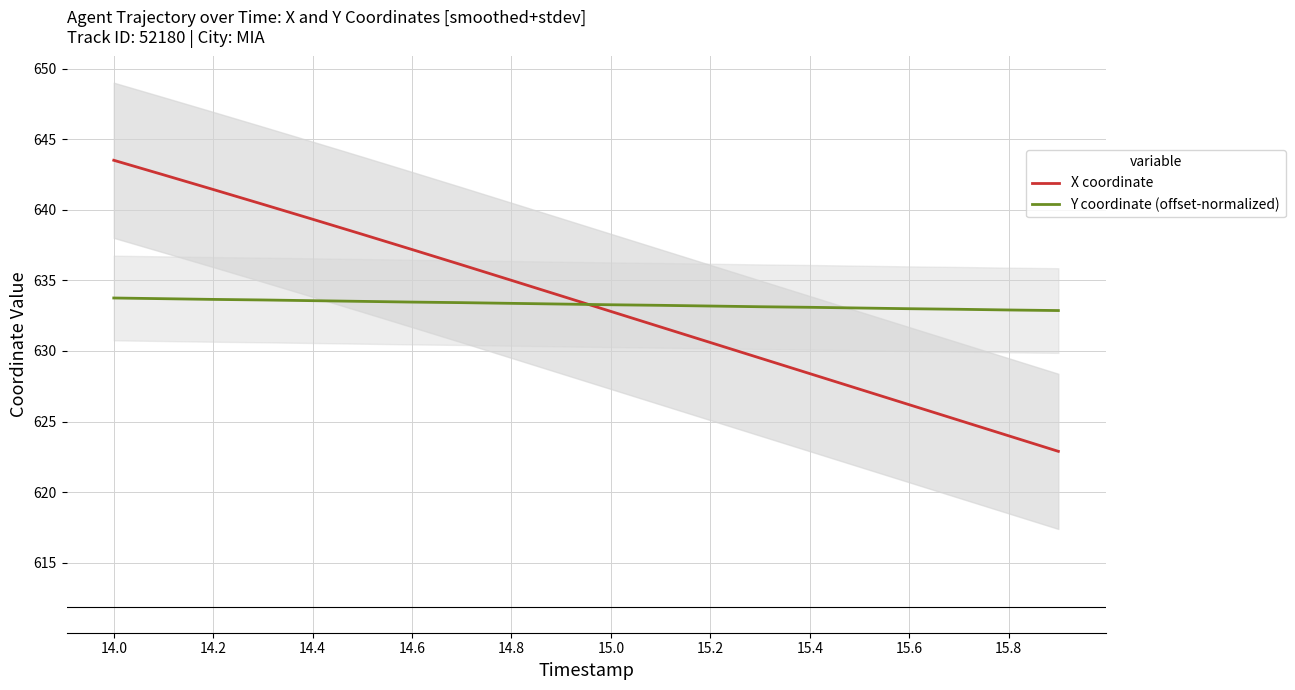

What is the maximum value for X coordinate?

643.5